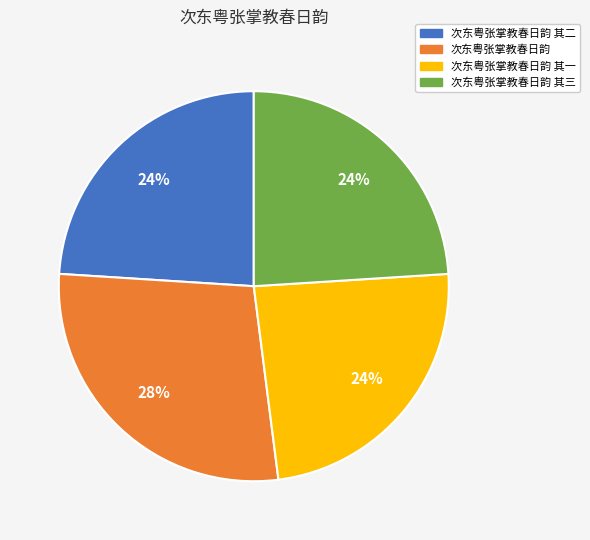

Does 次东粤张掌教春日韵 其一 represent more than half of the total?

No